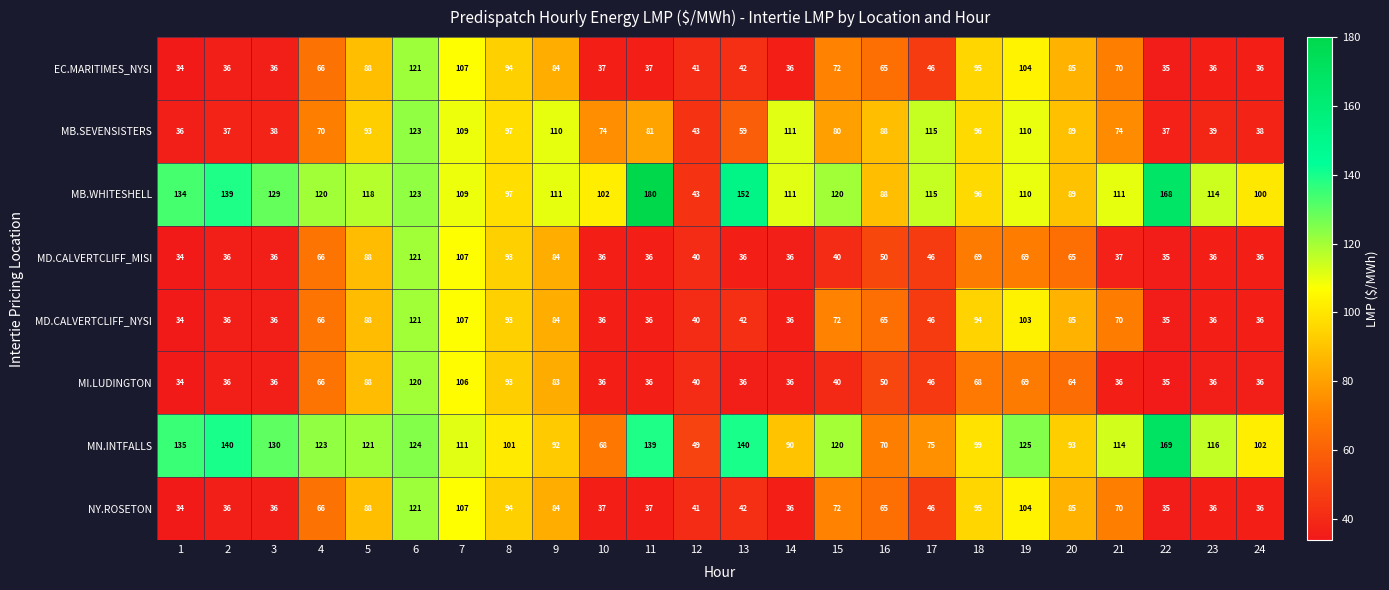

Which label corresponds to the smallest value in the chart?

1